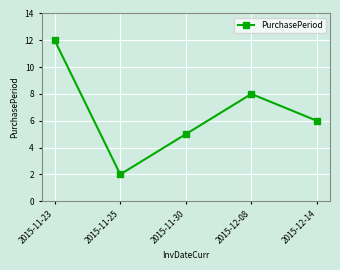

Reading left to right, extract all data points from this chart.

12	2	5	8	6